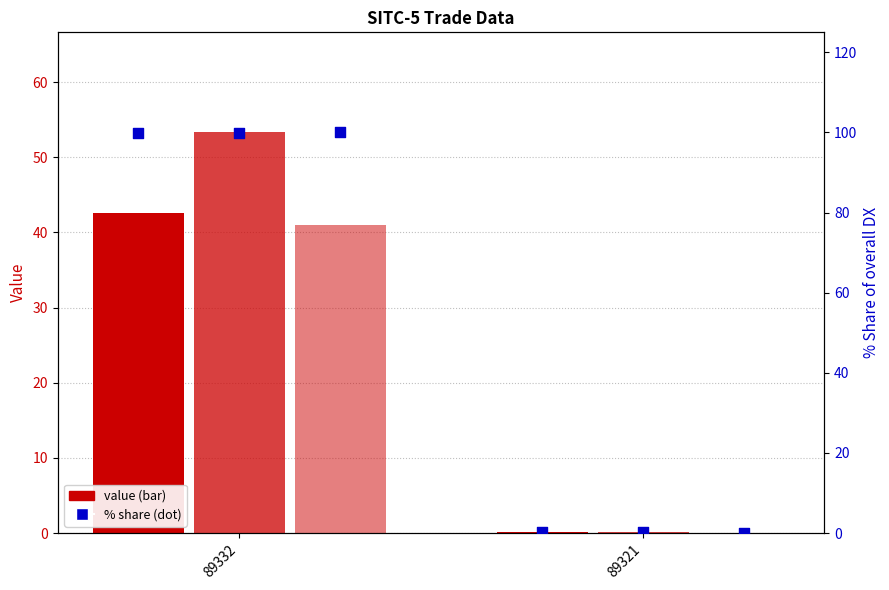

Is the value of 201612_% Share at 89321 greater than the value of 201812_% Share at 89332?

No